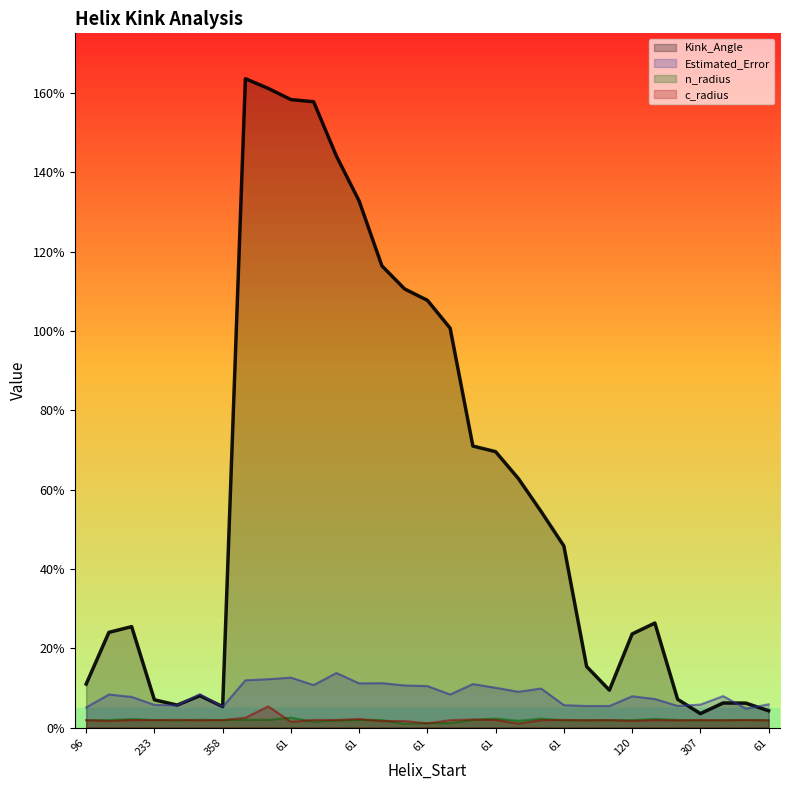

Is it true that c_radius equals 0.8 at 61?

False